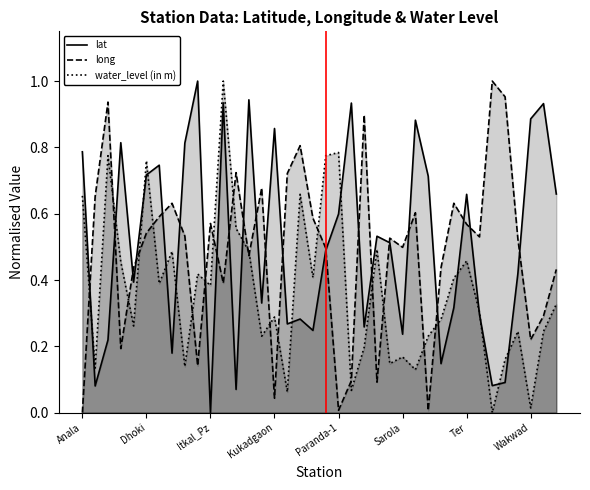

Is the value of water_level (in m) at Itkal_Pz greater than the value of lat at Sarola?

Yes